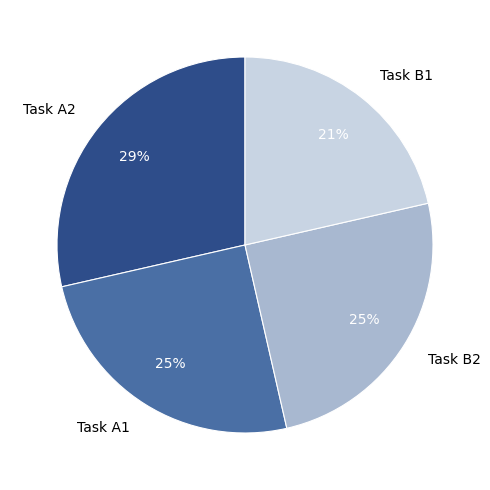

Which category has the biggest portion of the pie?

Task A2